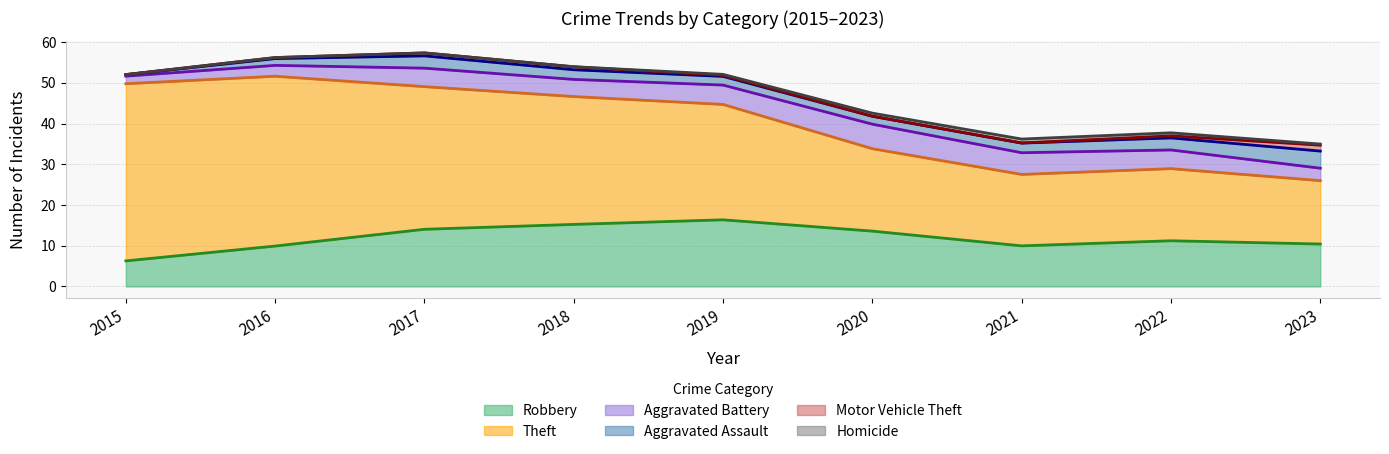

At which category is the sum across all series the highest?

2017